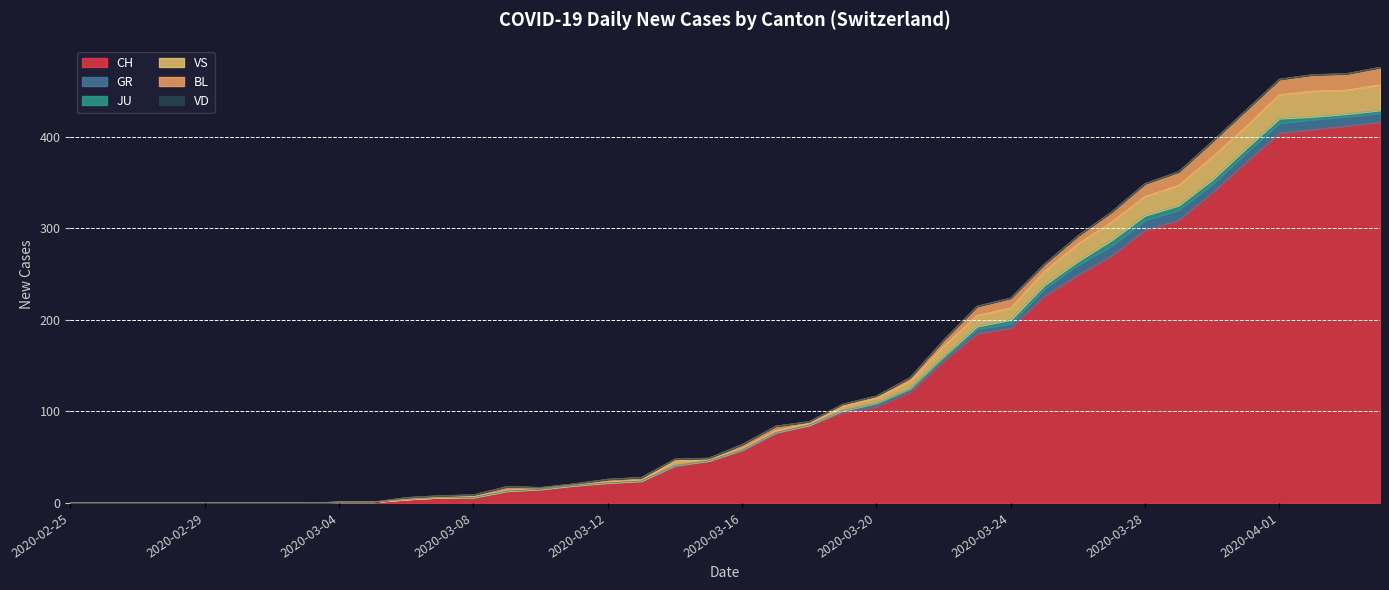

The value of VS at 2020-02-29 is 0. True or false?

True